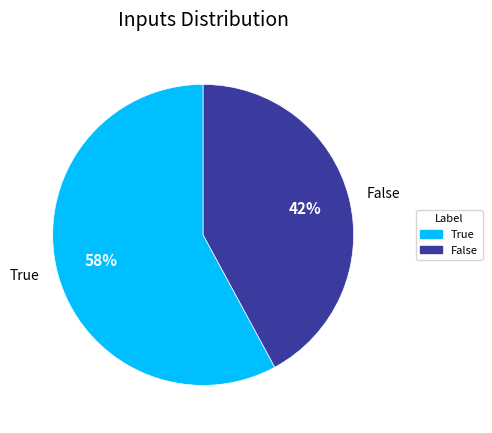

To the nearest percent, what is the average slice percentage?

50%